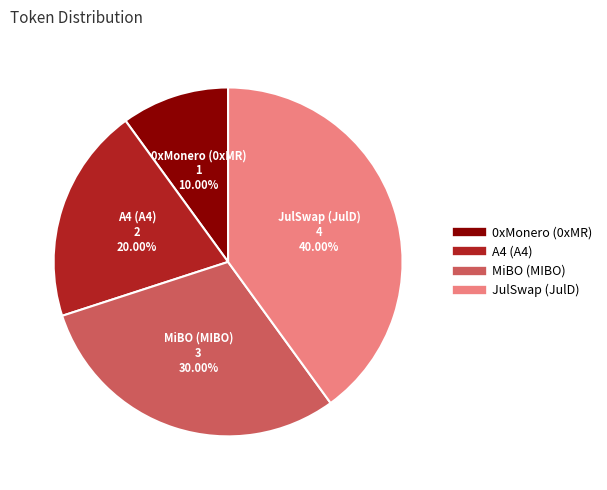

What is the largest slice in the pie chart?

JulSwap (JulD)